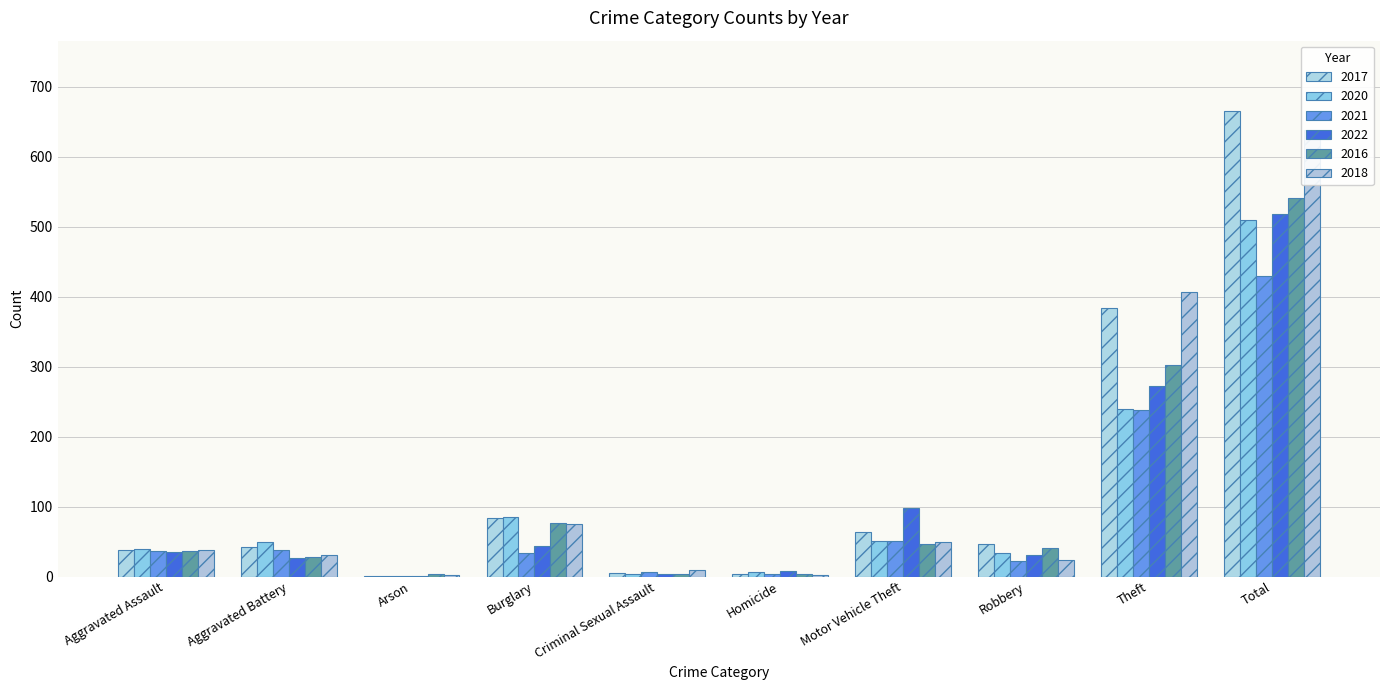

The 2018 series shows 31 at Aggravated Battery. True or false?

True